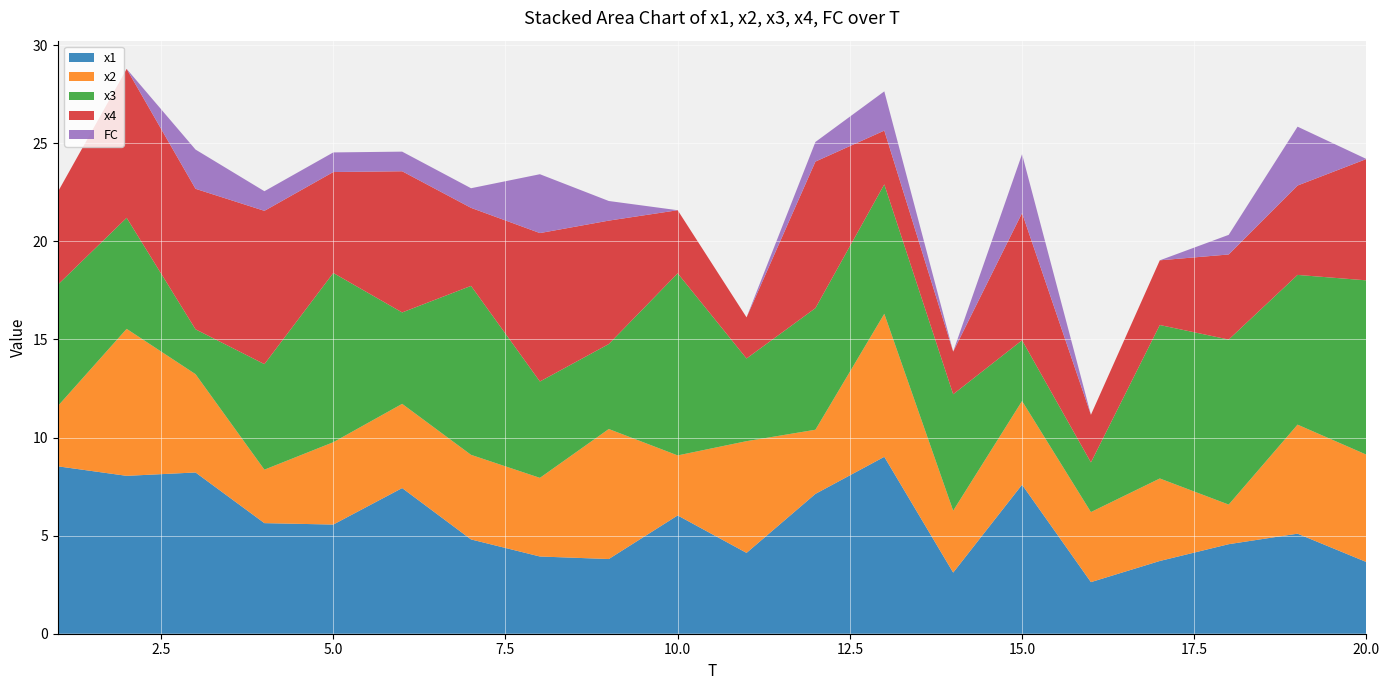

Reading left to right, transcribe all the data shown in this chart.

x1: 1=8.5	2=8.0	3=8.2	4=5.6	5=5.6	6=7.4	7=4.8	8=3.9	9=3.8	10=6.0	11=4.1	12=7.1	13=9.0	14=3.1	15=7.6	16=2.6	17=3.7	18=4.6	19=5.1	20=3.7
x2: 1=3.1	2=7.5	3=5.0	4=2.7	5=4.2	6=4.3	7=4.3	8=4.0	9=6.6	10=3.1	11=5.7	12=3.3	13=7.3	14=3.2	15=4.3	16=3.6	17=4.2	18=2.0	19=5.6	20=5.5
x3: 1=6.2	2=5.7	3=2.3	4=5.4	5=8.6	6=4.7	7=8.6	8=4.9	9=4.3	10=9.3	11=4.2	12=6.2	13=6.6	14=5.9	15=3.1	16=2.5	17=7.8	18=8.4	19=7.6	20=8.9
x4: 1=4.7	2=7.6	3=7.2	4=7.8	5=5.1	6=7.2	7=4.0	8=7.6	9=6.3	10=3.2	11=2.1	12=7.5	13=2.7	14=2.2	15=6.5	16=2.4	17=3.3	18=4.3	19=4.6	20=6.2
FC: 1=0.0	2=0.0	3=2.0	4=1.0	5=1.0	6=1.0	7=1.0	8=3.0	9=1.0	10=0.0	11=0.0	12=1.0	13=2.0	14=0.0	15=3.0	16=0.0	17=0.0	18=1.0	19=3.0	20=0.0